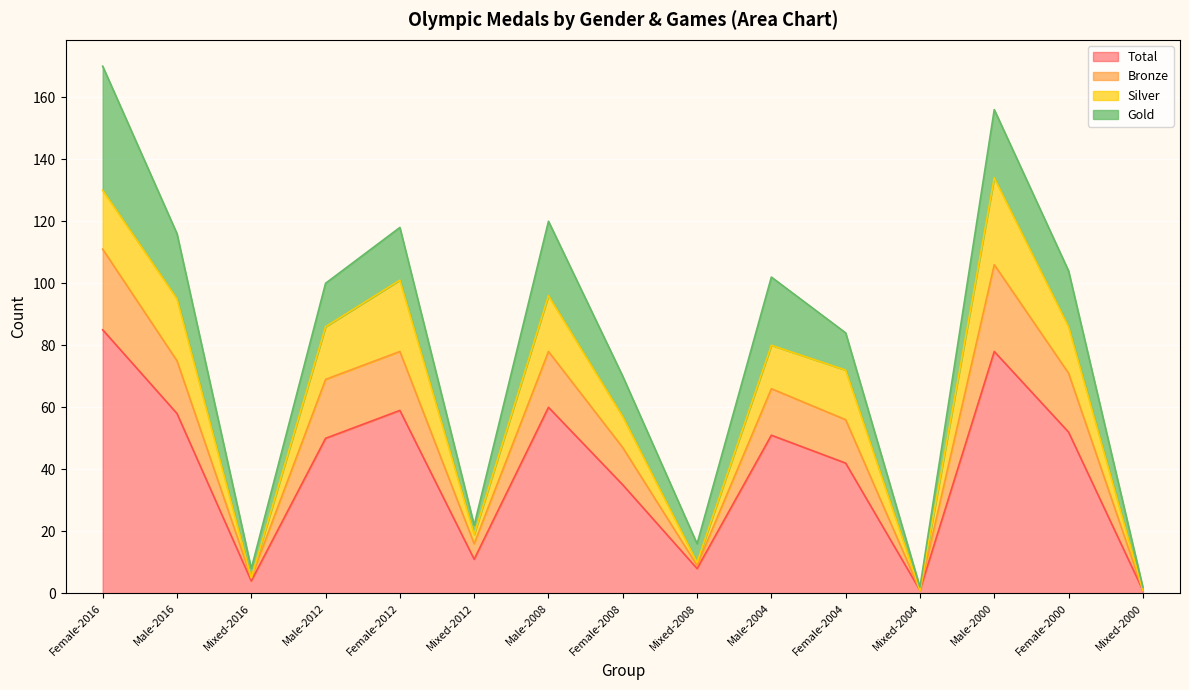

What is the maximum value for Total?

85